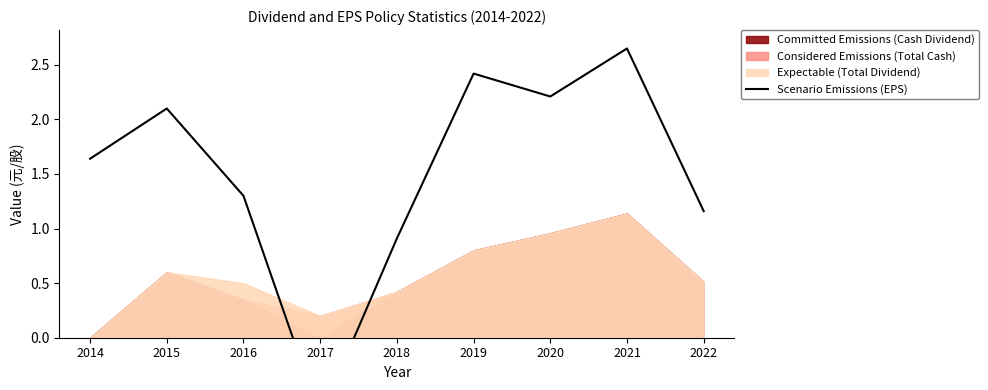

Is it true that the value at 2018 is 1.4?

False